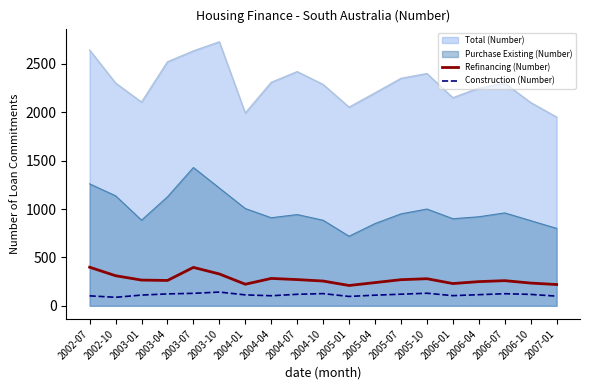

What is the difference between the maximum and minimum values in the Refinancing (Number) series?

189